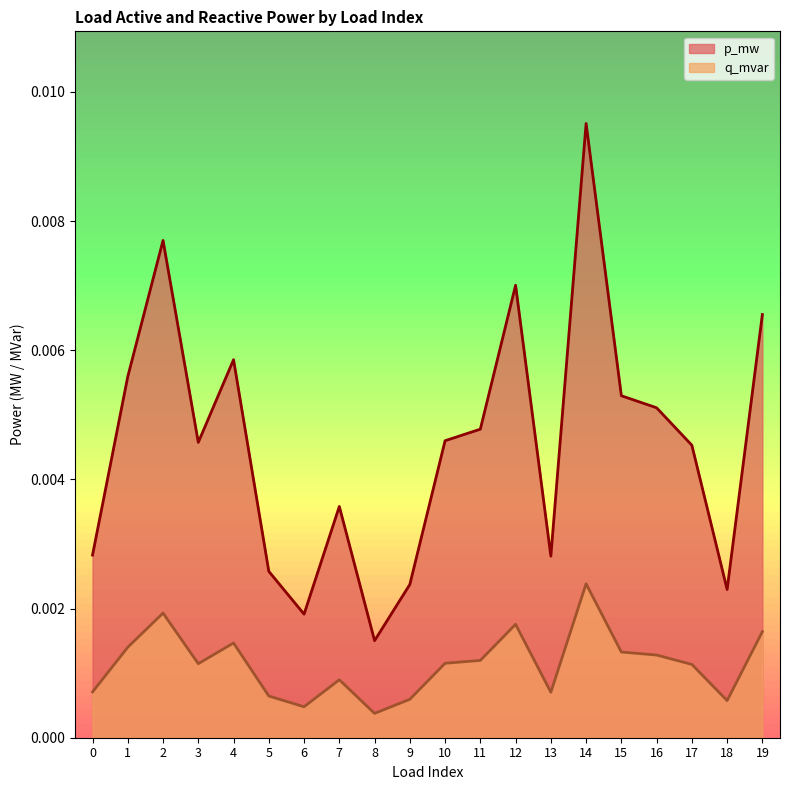

True or false: p_mw and q_mvar intersect in this chart.

False